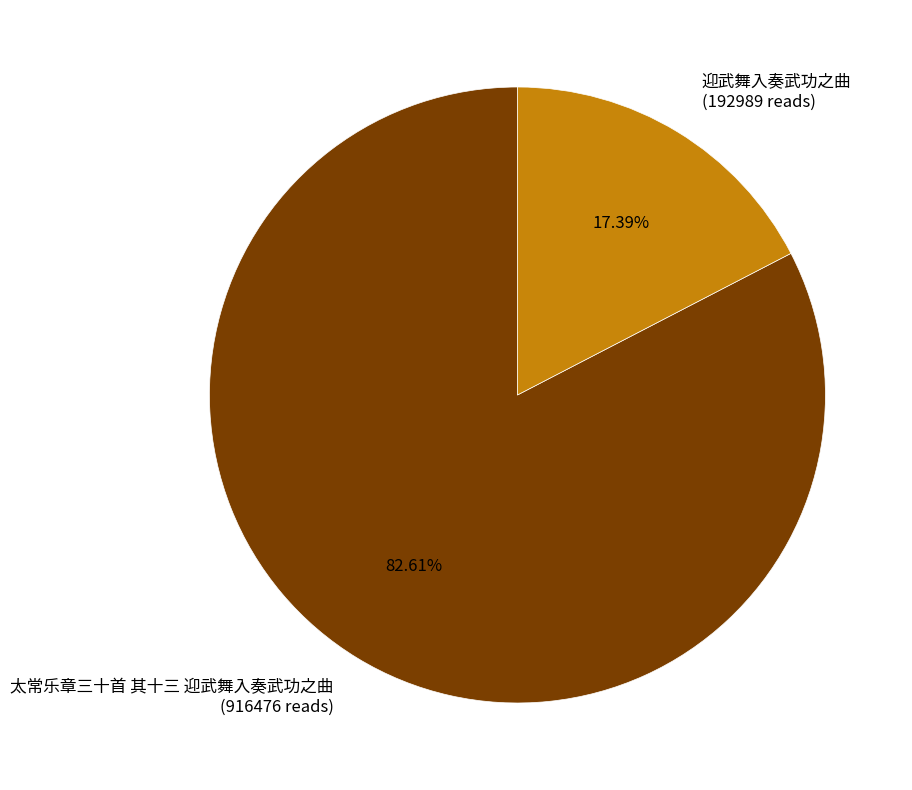

How many slices are in this pie chart?

2